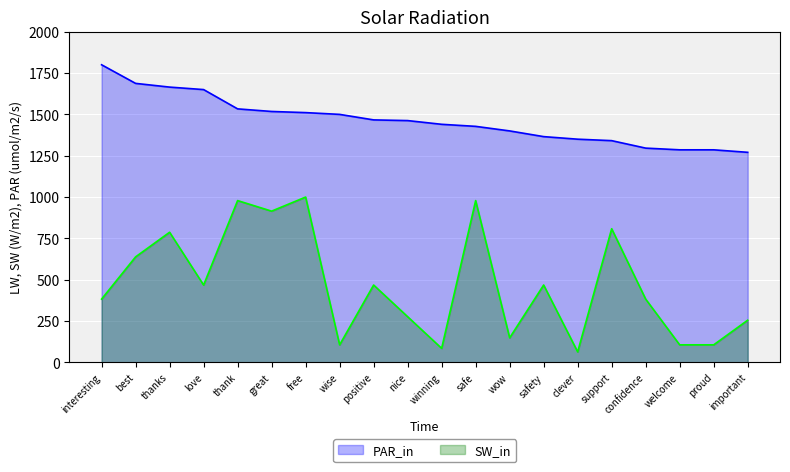

What is the label of the 15th point from the right?

great